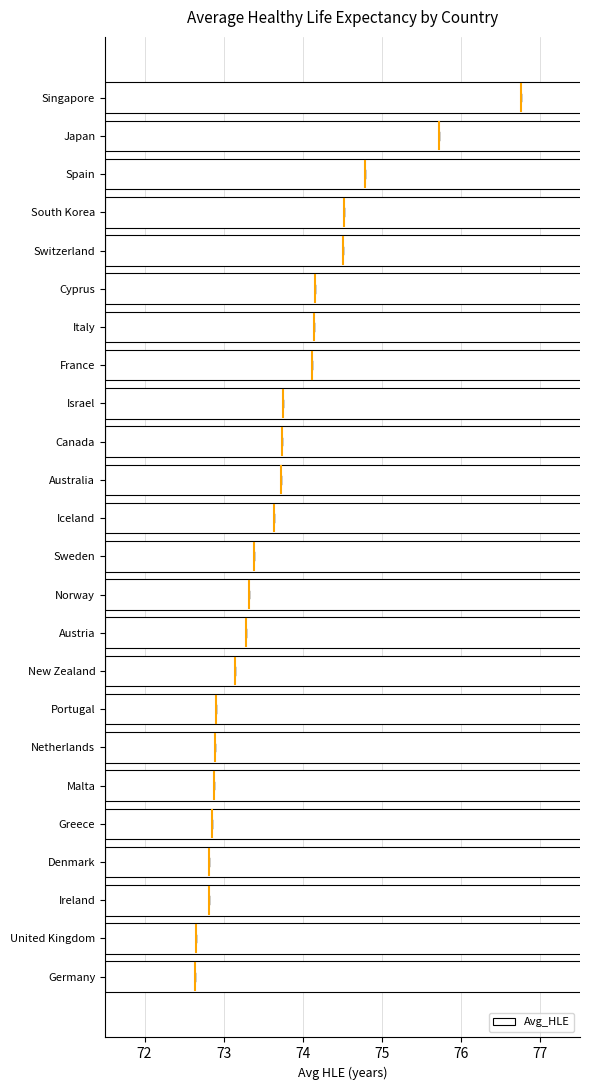

What is the difference between the maximum and second lowest values?

4.1